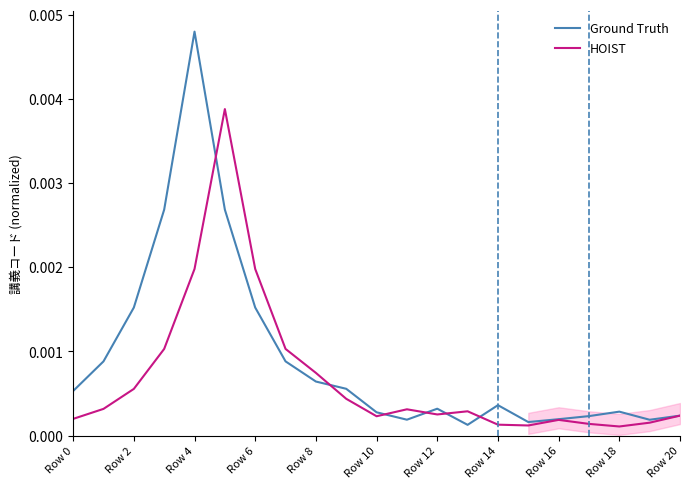

How many interior local peaks does the Ground Truth series have?

4